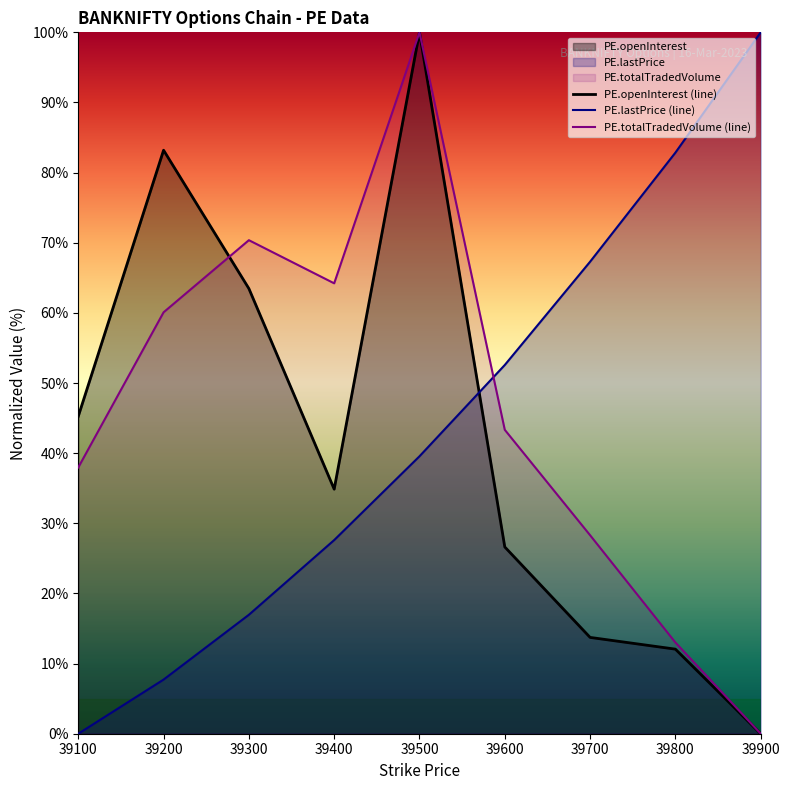

Is it true that PE.lastPrice equals 26.7 at 39300?

False